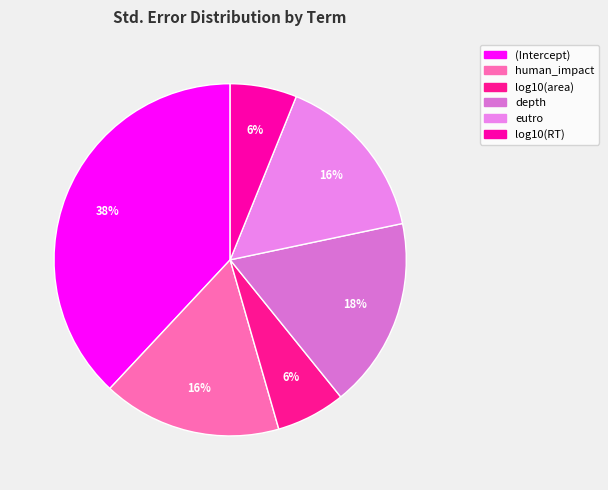

Count the number of slices in the pie.

6